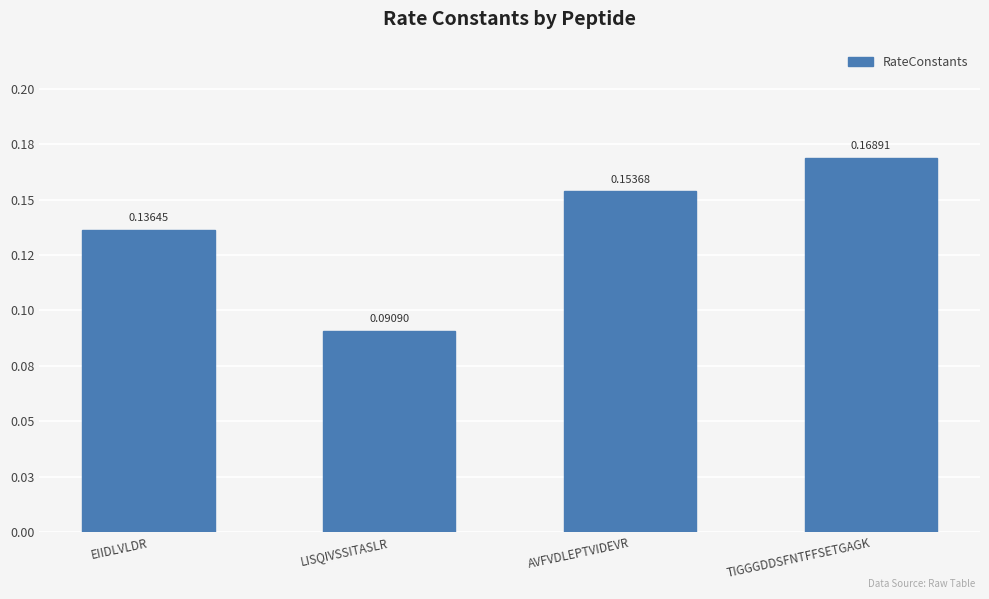

Rank the categories by value from lowest to highest.

LISQIVSSITASLR, EIIDLVLDR, AVFVDLEPTVIDEVR, TIGGGDDSFNTFFSETGAGK